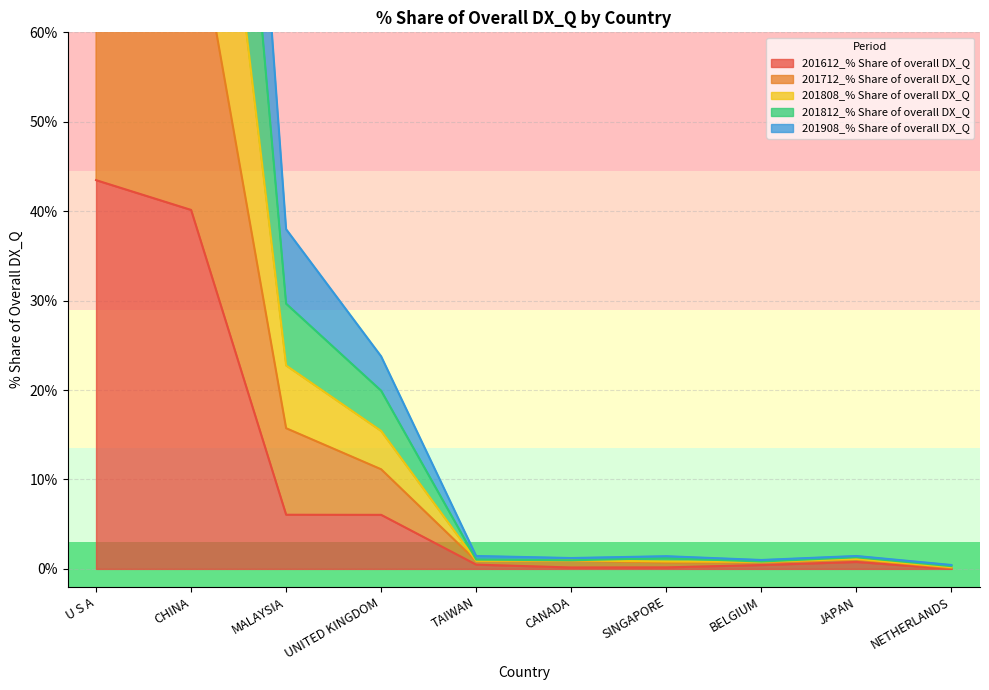

List the series in order of their peak value, lowest first.

201612_% Share of overall DX_Q, 201812_% Share of overall DX_Q, 201712_% Share of overall DX_Q, 201908_% Share of overall DX_Q, 201808_% Share of overall DX_Q